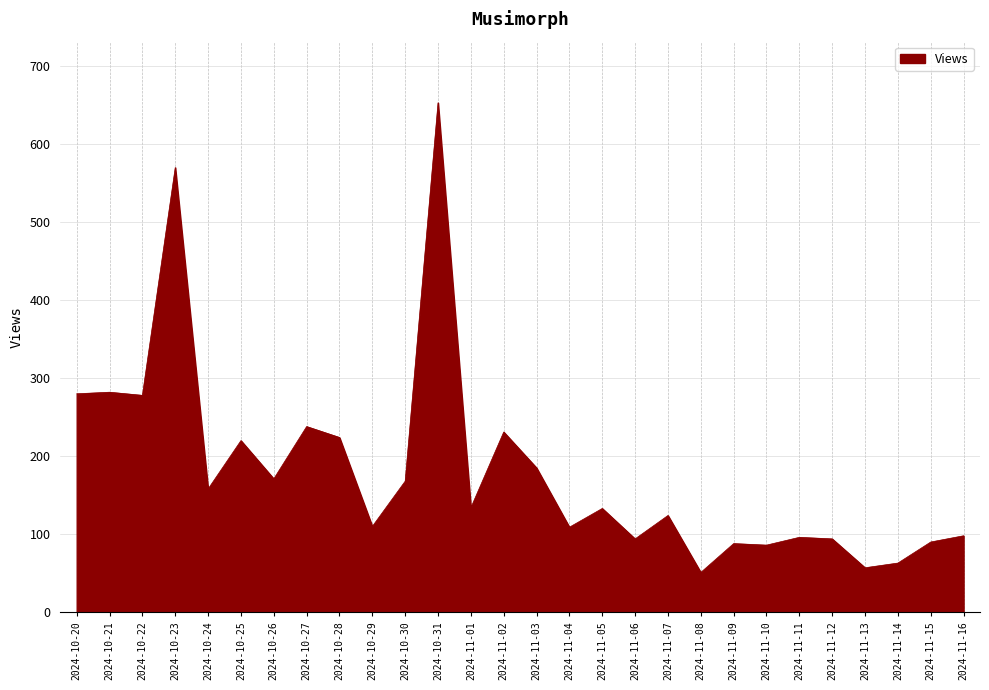

Which category has the highest value across all series?

2024-10-31